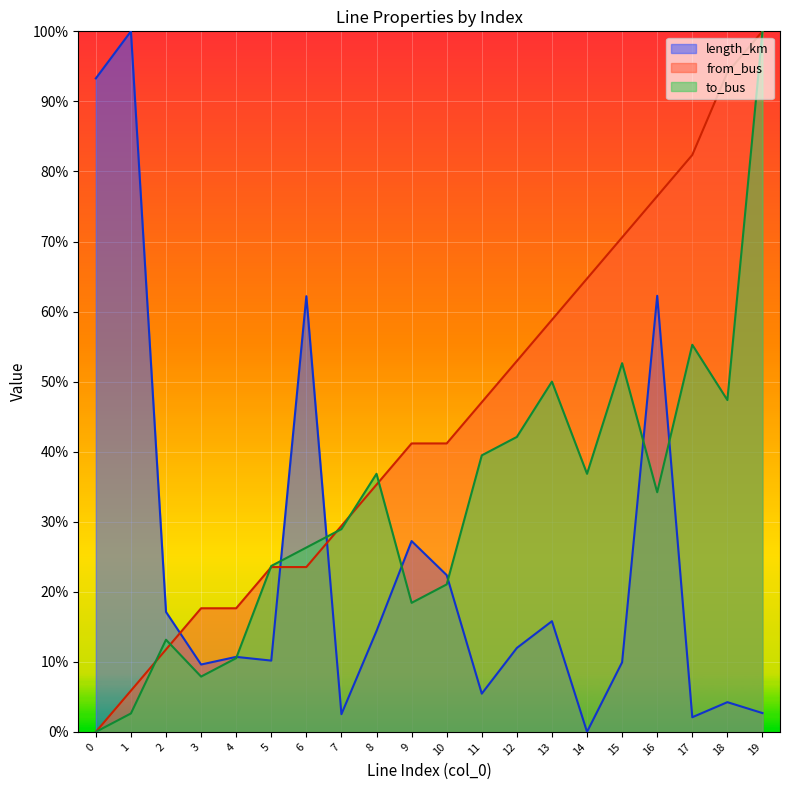

True or false: from_bus and to_bus intersect in this chart.

True